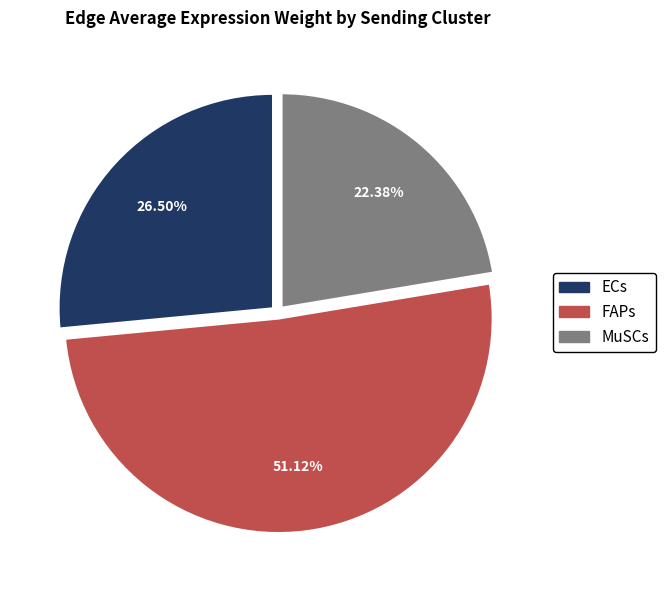

How many slices are in this pie chart?

3